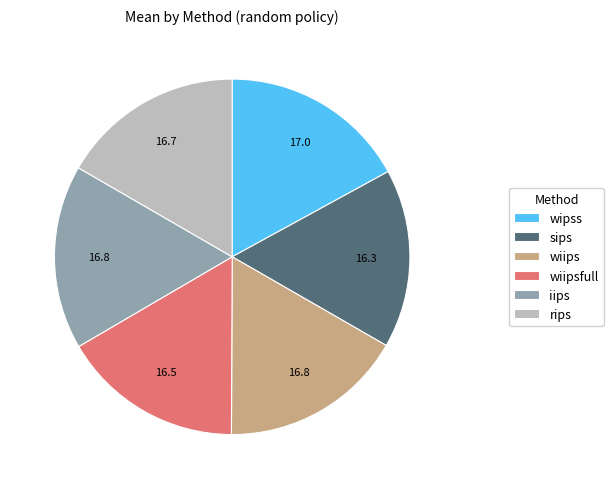

The iips slice represents 5% of the pie. True or false?

False